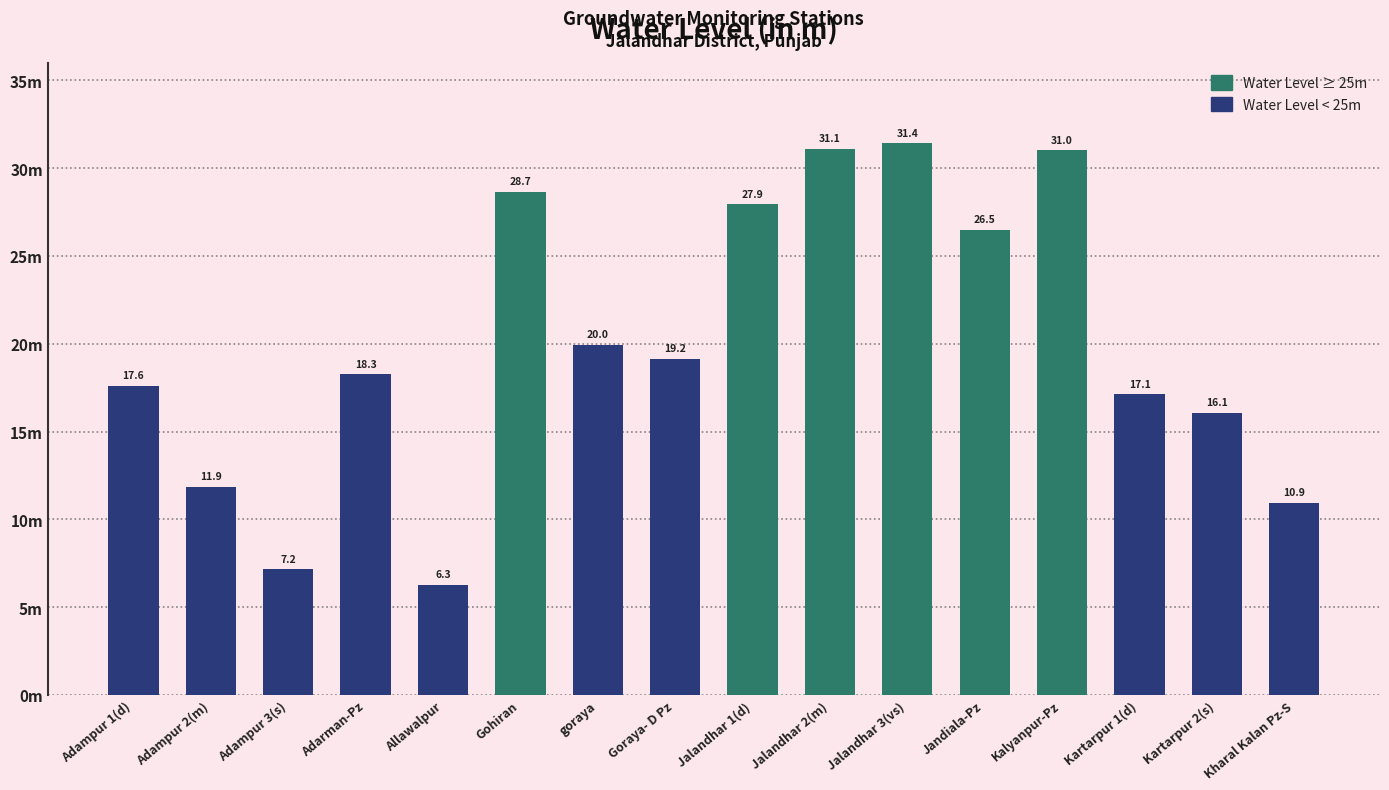

Reading right to left, extract all data points from this chart.

10.9	16.1	17.1	31.0	26.5	31.4	31.1	27.9	19.2	20.0	28.7	6.3	18.3	7.2	11.9	17.6